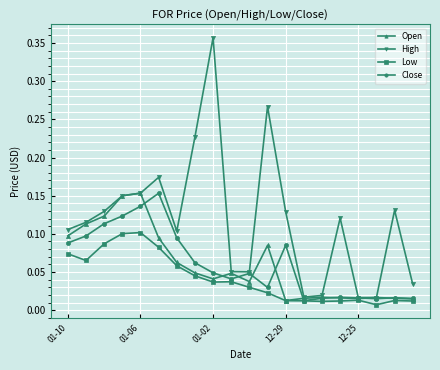

Which series has the largest range (max minus min)?

High